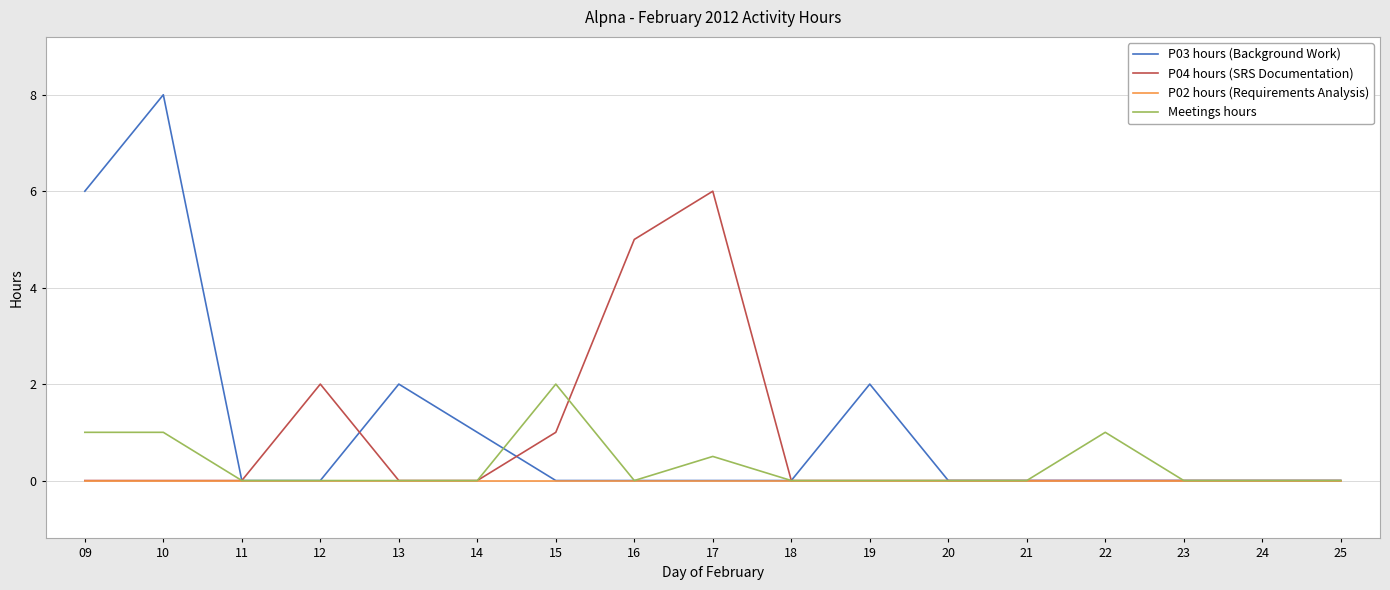

Which series has the largest range (max minus min)?

P03 hours (Background Work)